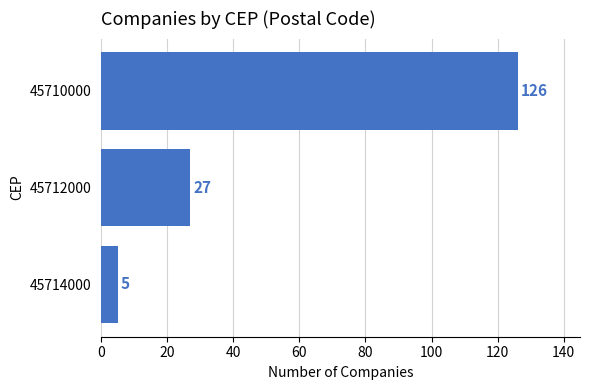

Does the chart contain any negative values?

No